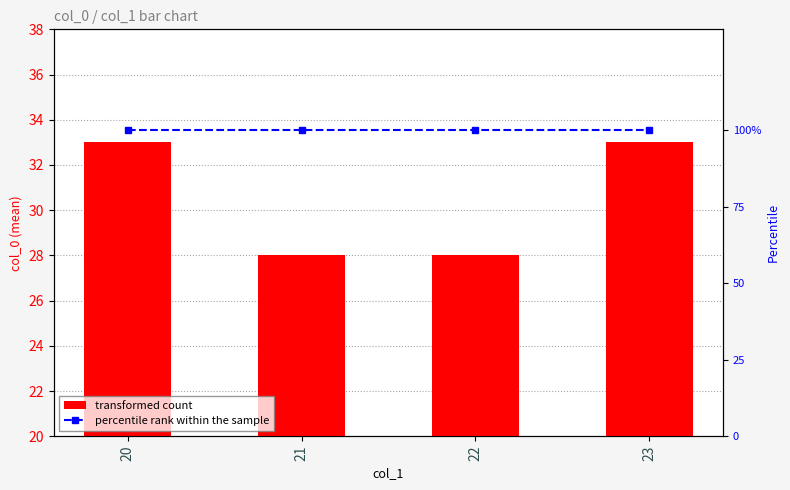

Rank the series by their maximum value, from highest to lowest.

percentile rank within the sample, transformed count